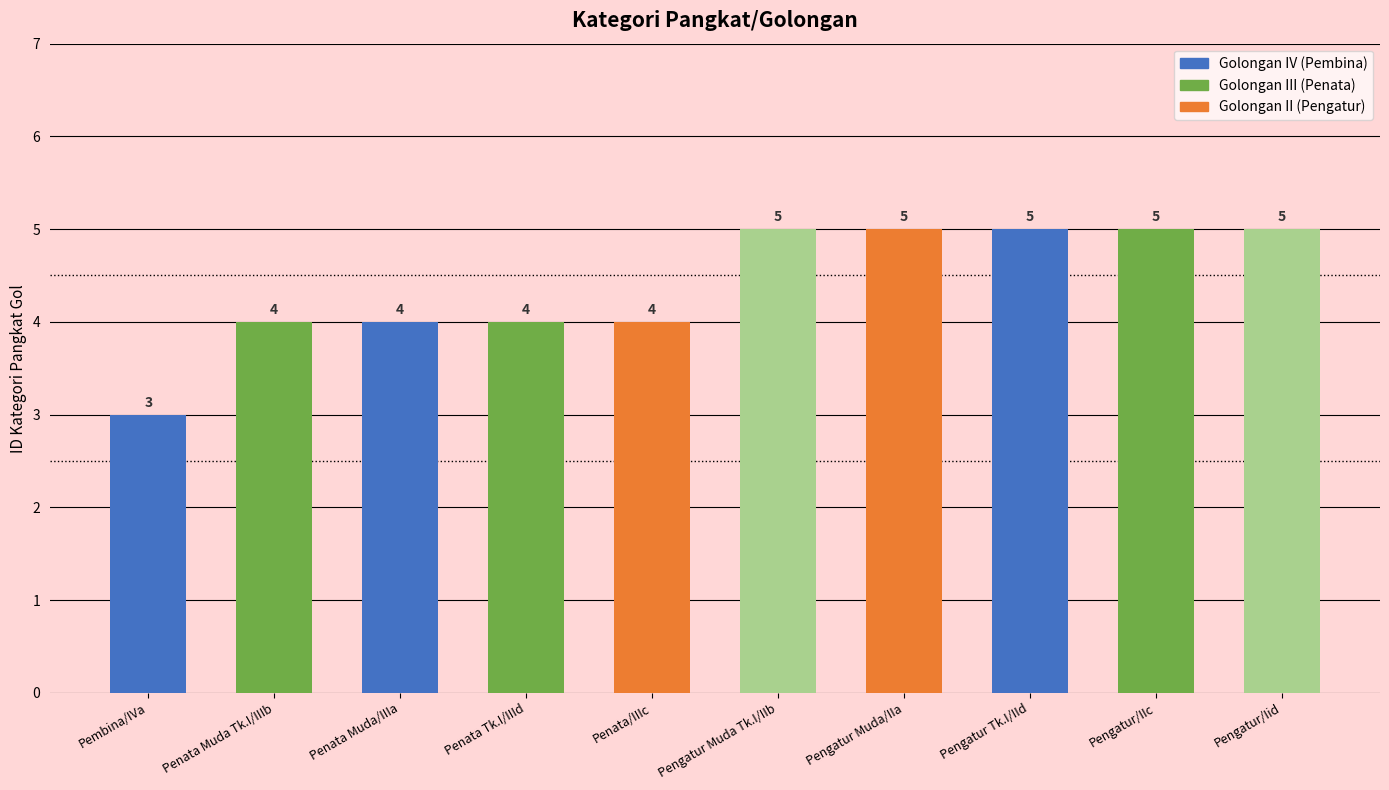

Reading right to left, what are all the values shown in this chart?

5	5	5	5	5	4	4	4	4	3